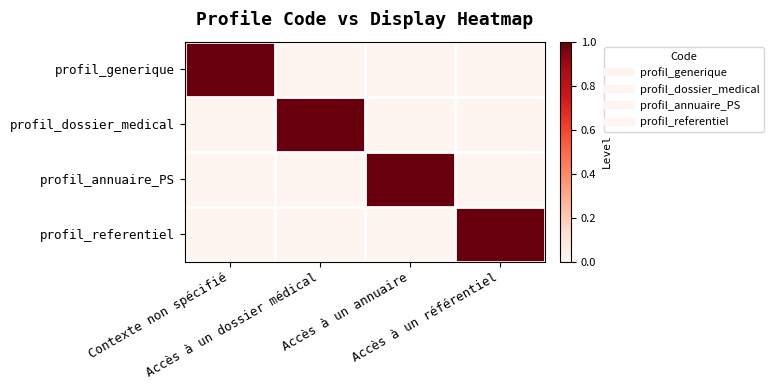

Which series has the widest spread of values?

profil_generique